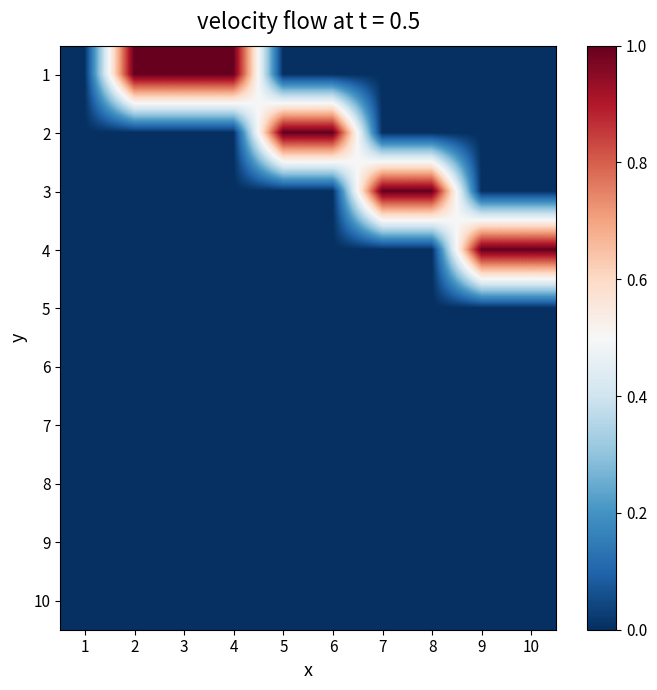

List the series in order of their peak value, lowest first.

5, 6, 7, 8, 9, 10, 1, 2, 3, 4